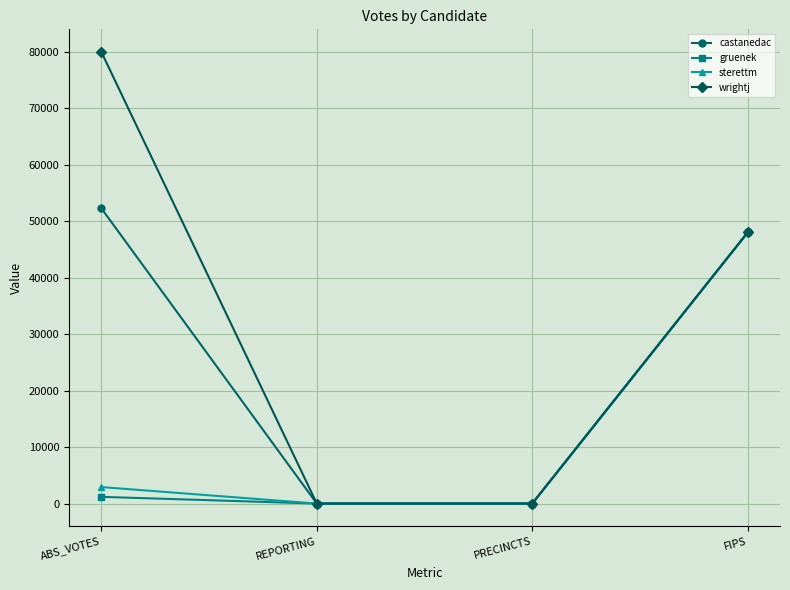

Which series has the largest range (max minus min)?

wrightj